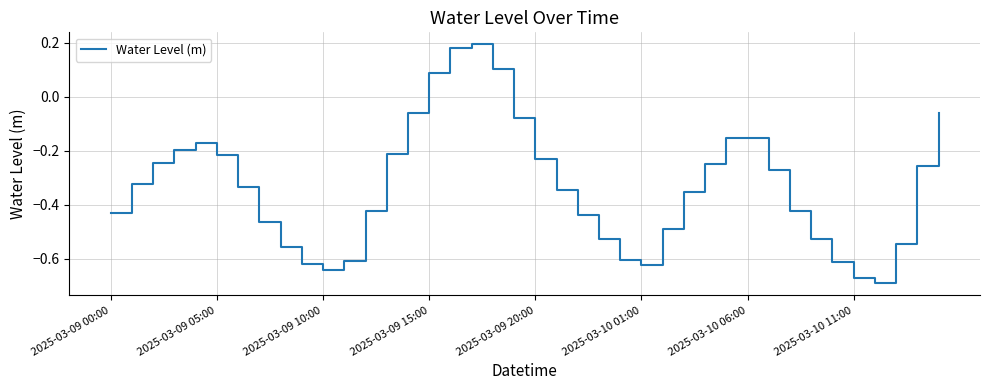

What is the difference between the maximum and minimum values?

0.9